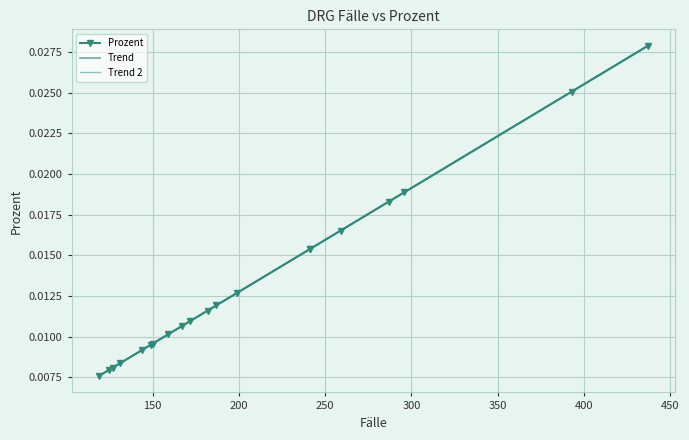

Is this an area chart (filled region under the line)?

No